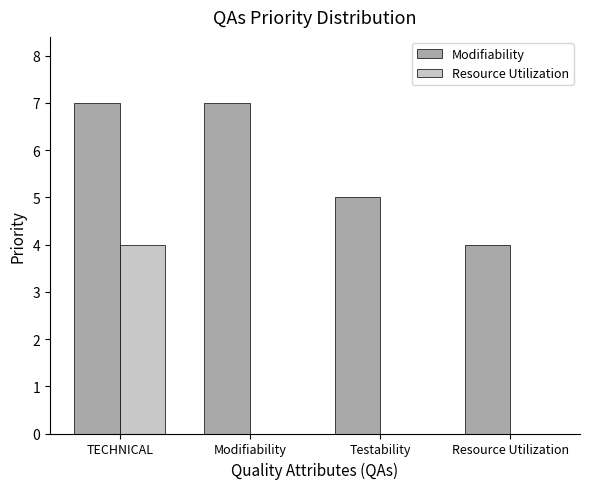

True or false: Resource Utilization has a value of 2 at Resource Utilization.

False